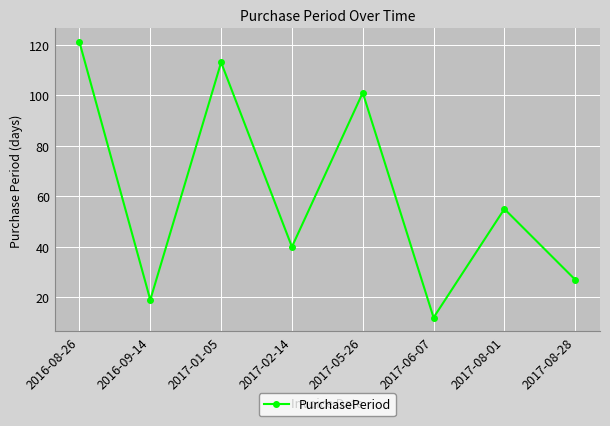

True or false: the data has more than 1 interior local peaks.

True